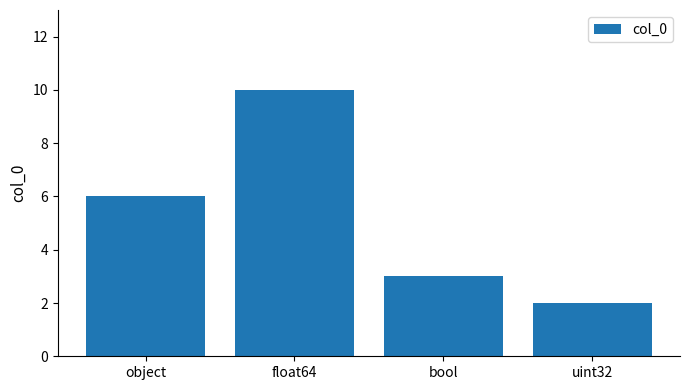

What is the smallest value displayed?

2